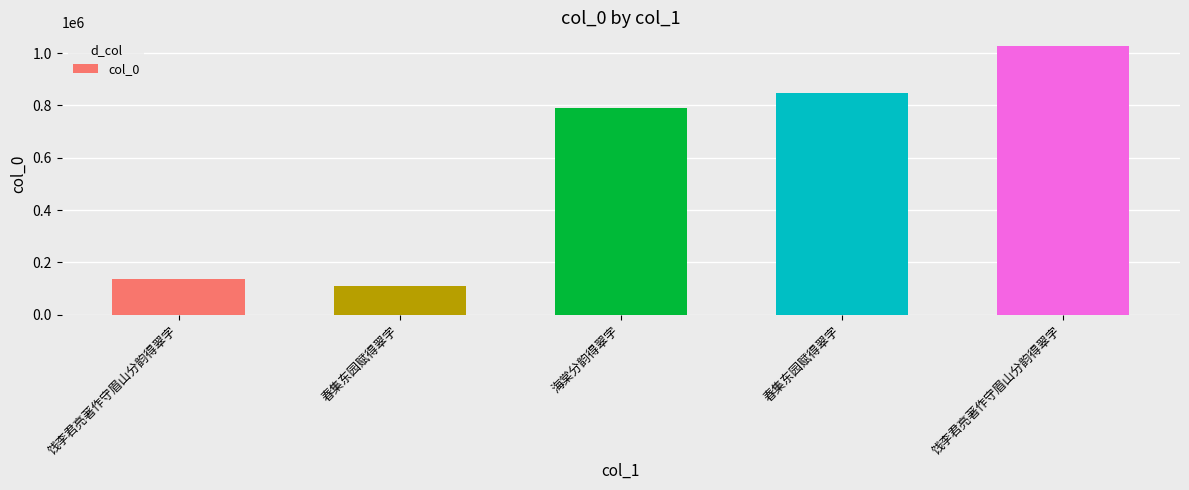

Which label corresponds to the largest value in the chart?

饯李君亮著作守眉山分韵得翠字